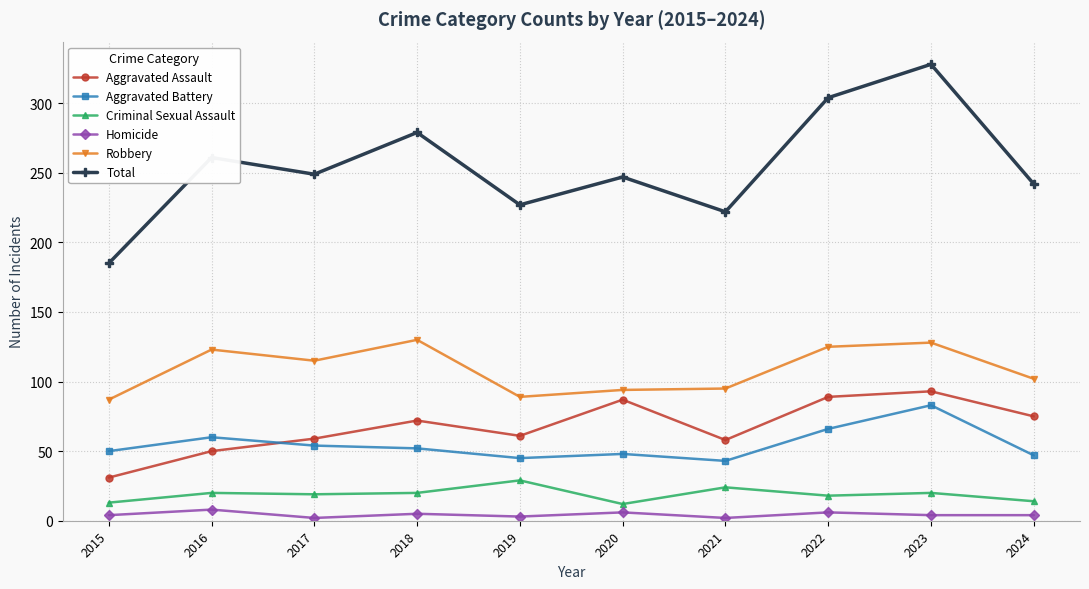

What is the difference between the highest and lowest values at 2016?

253